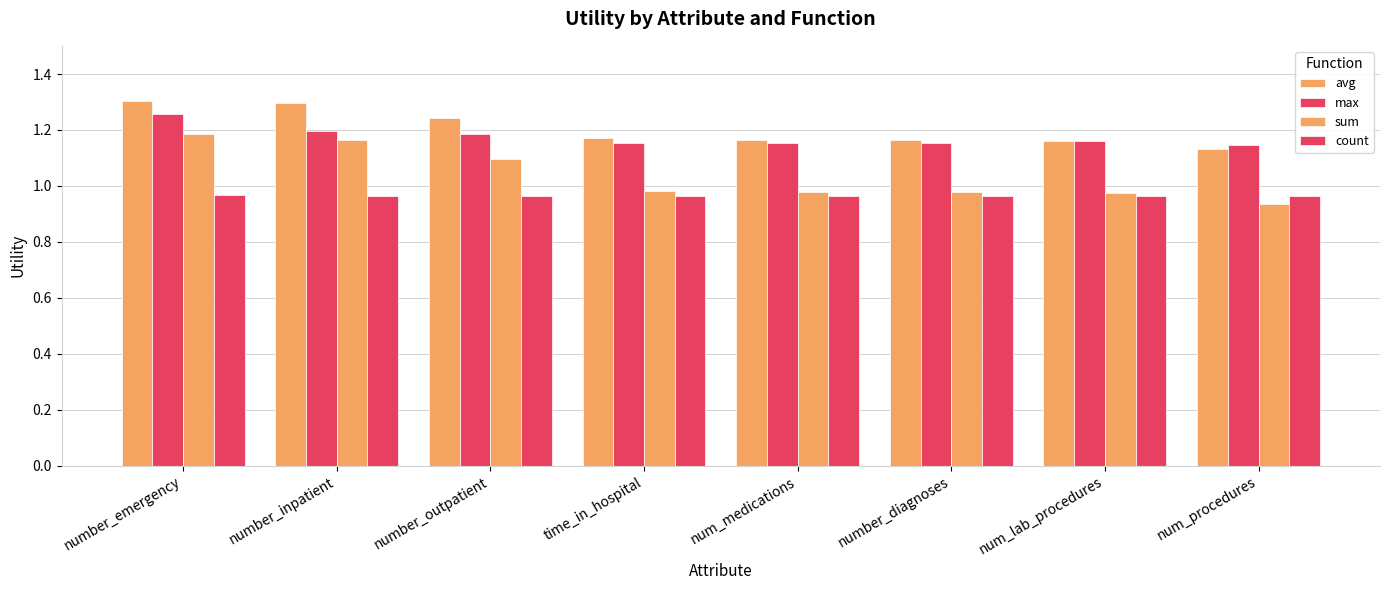

What is the label of the 1st bar from the left?

number_emergency